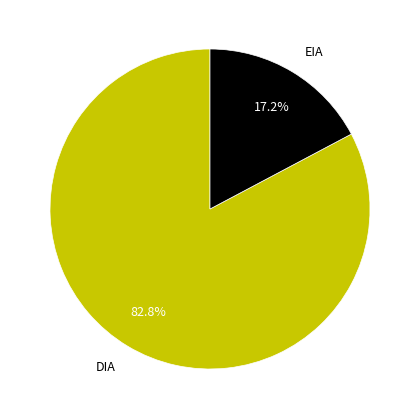

How many slices are in this pie chart?

2